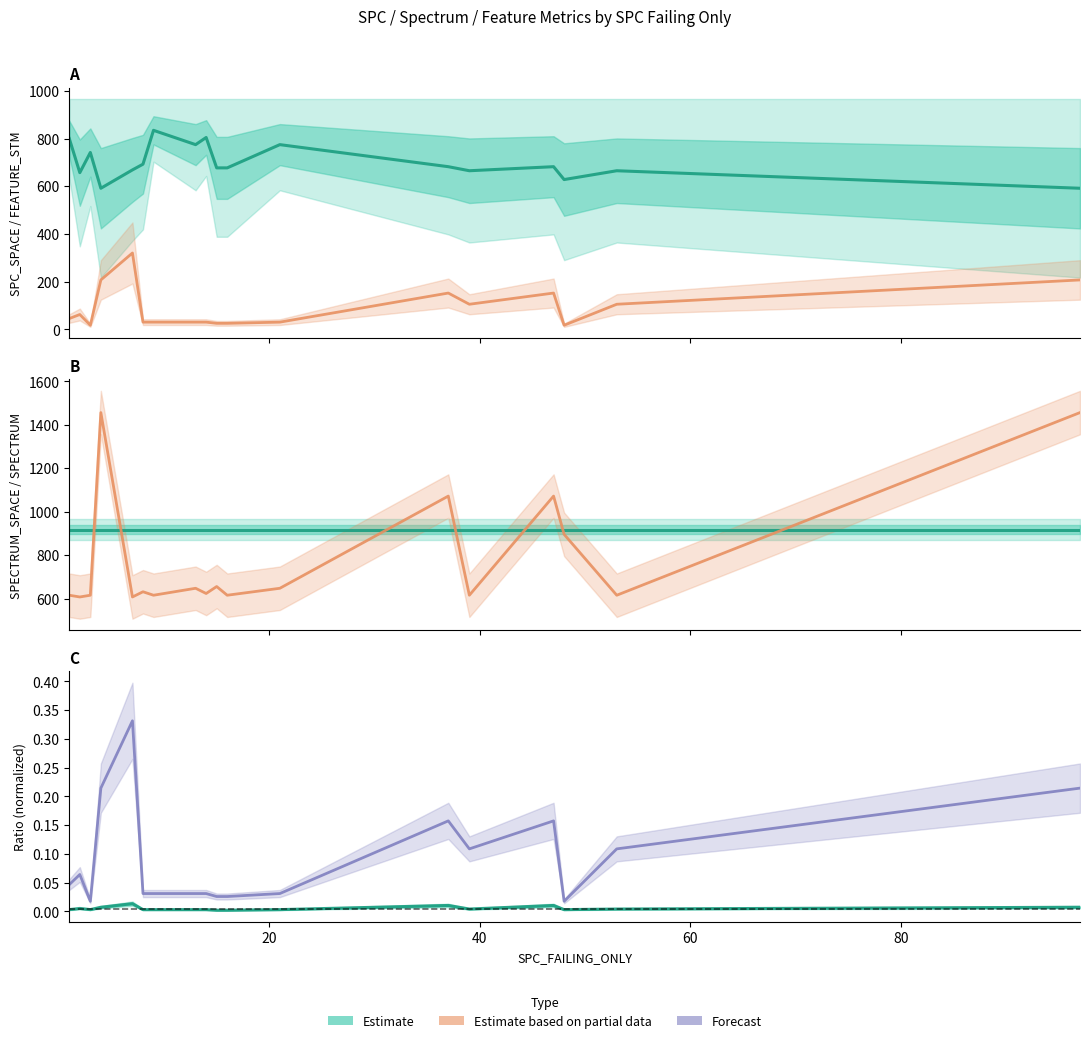

At how many categories does at least one series exceed 1413?

2